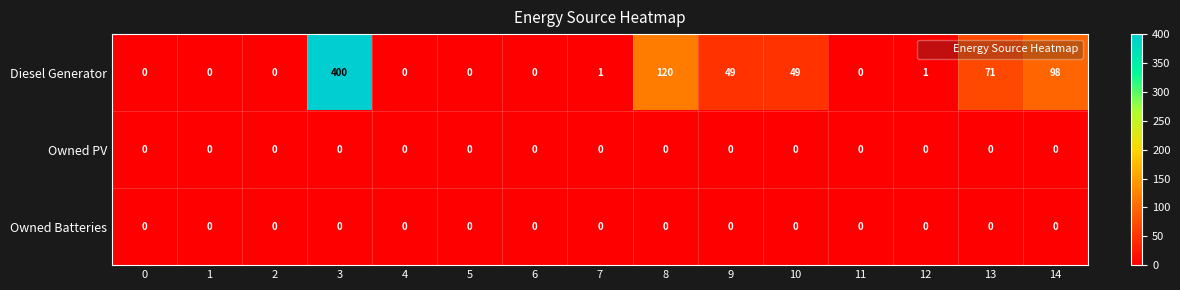

Which series changed the most between 8 and 11?

Diesel Generator